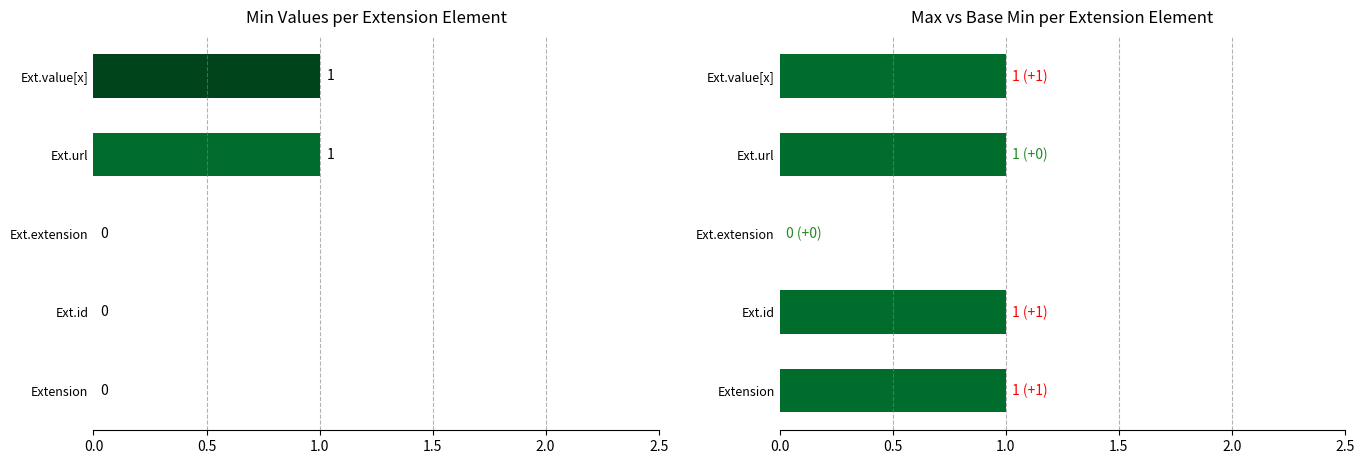

Which series has the largest range (max minus min)?

Min